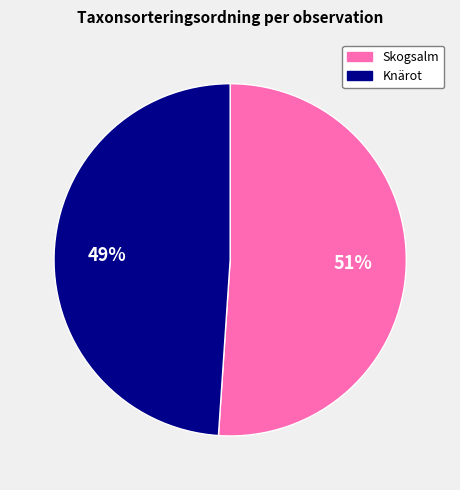

Which category has the smallest portion of the pie?

Knärot